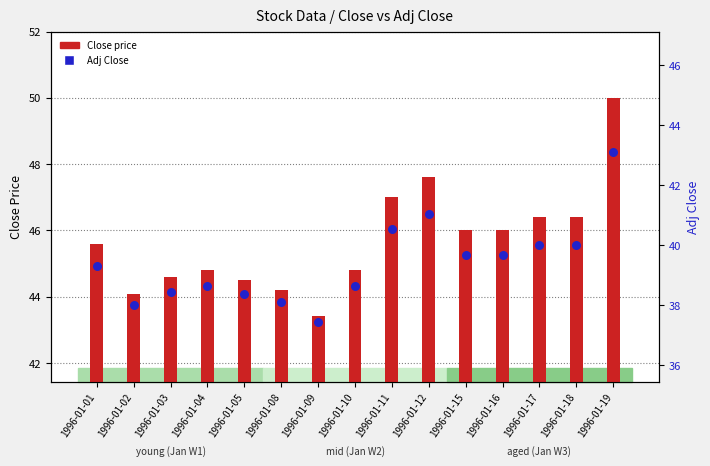

At how many categories does at least one series exceed 40?

15